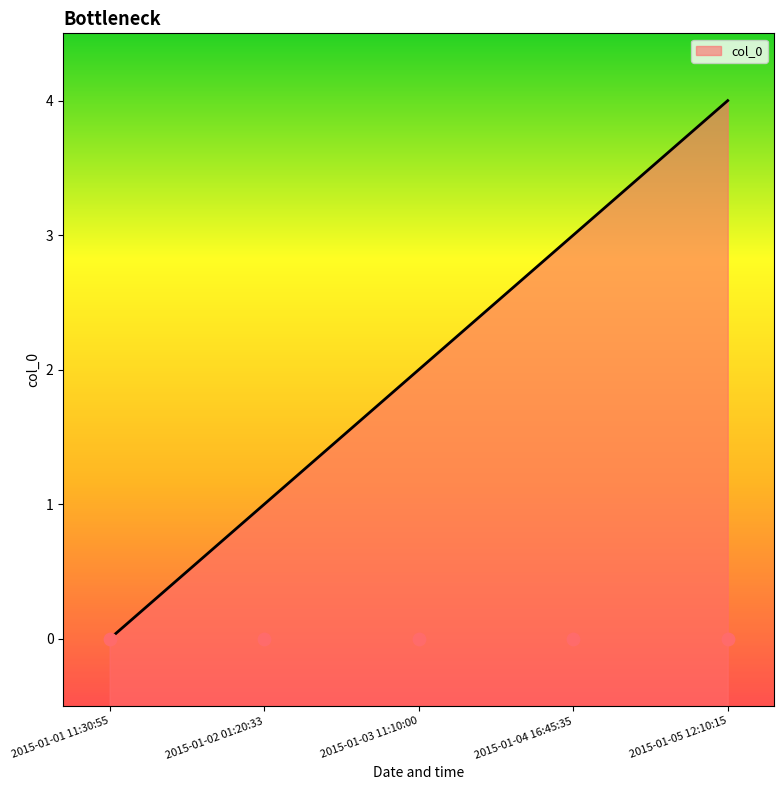

What is the change in value from 2015-01-03 11:10:00 to 2015-01-04 16:45:35?

+1